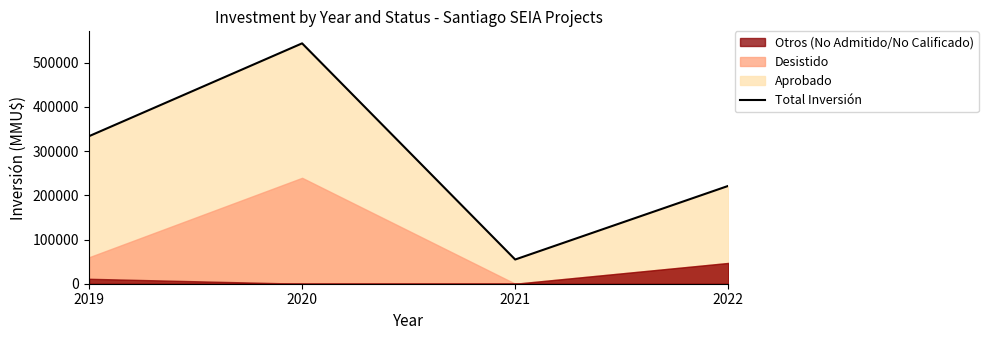

Which category has the highest value across all series?

2020